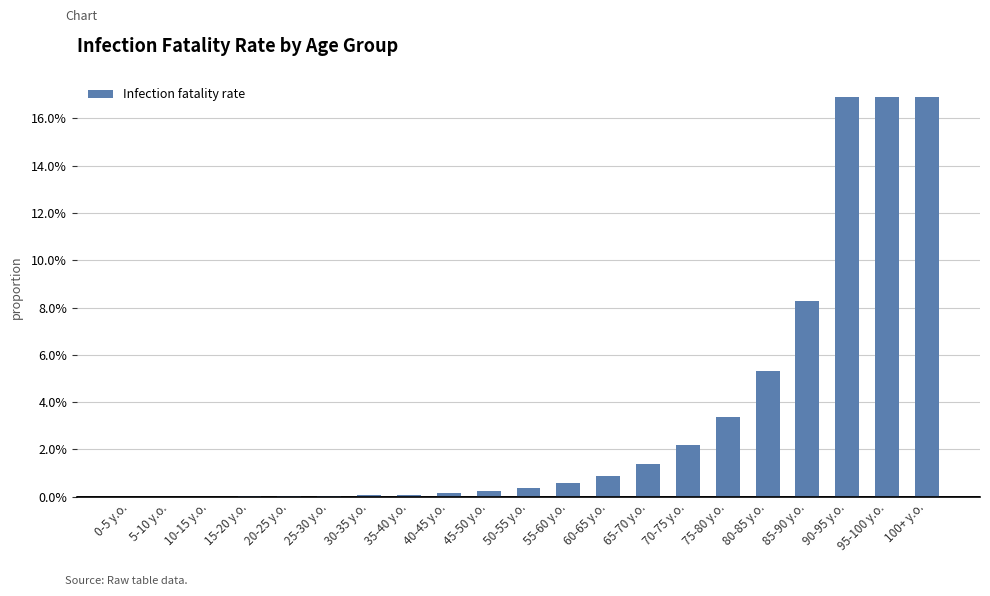

Does the chart contain stacked bars?

No